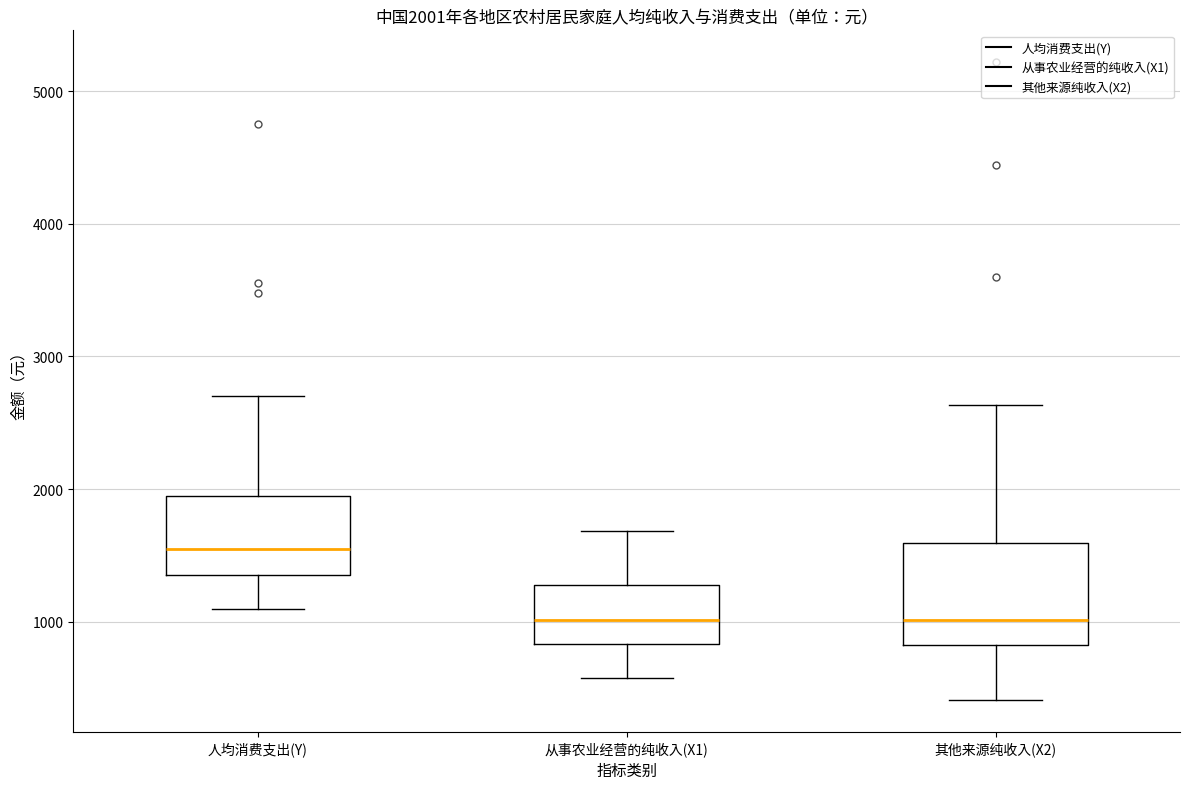

Which box has the highest median line?

人均消费支出(Y)